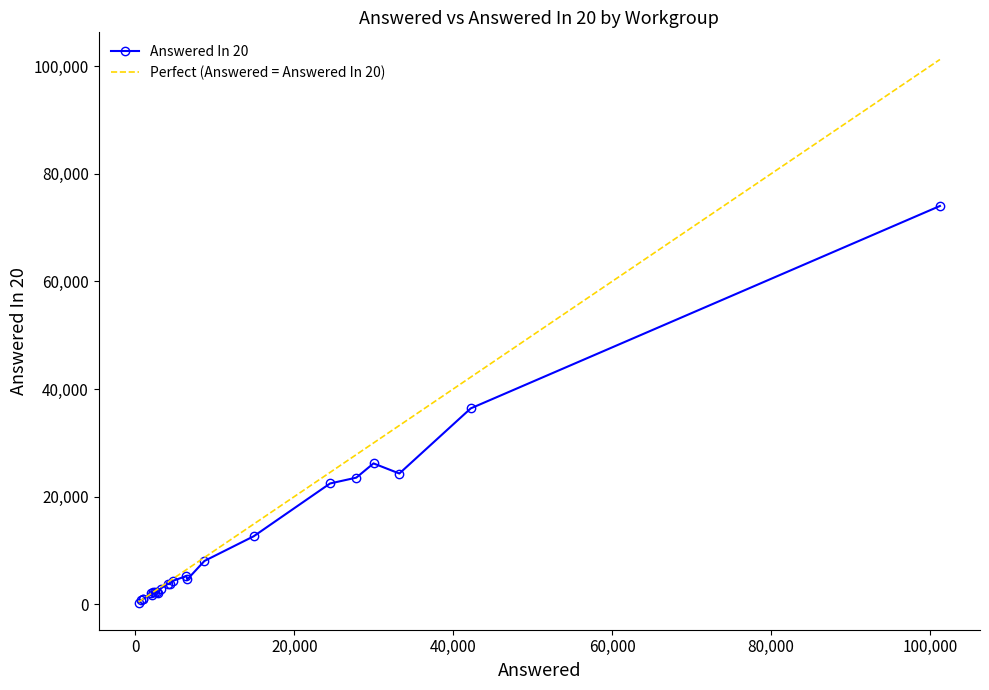

Where is the first local minimum for Answered In 20?

CAN_Seniors